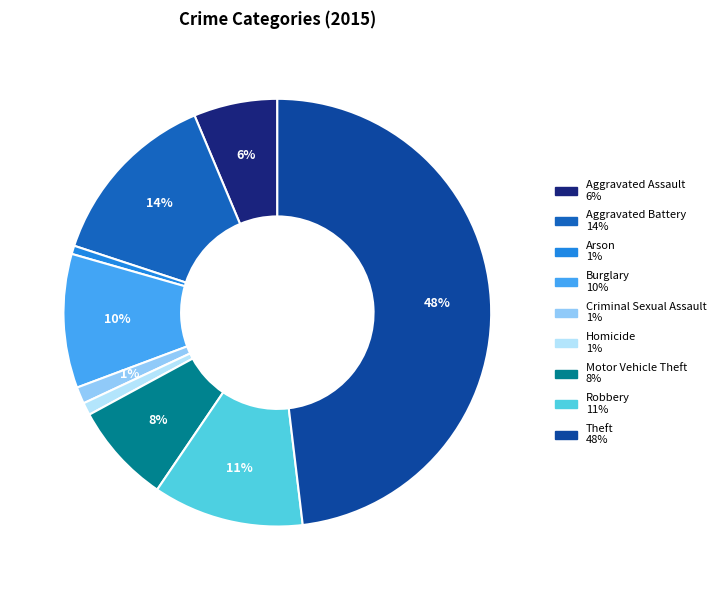

Is it true that Homicide is 11% of the pie?

False